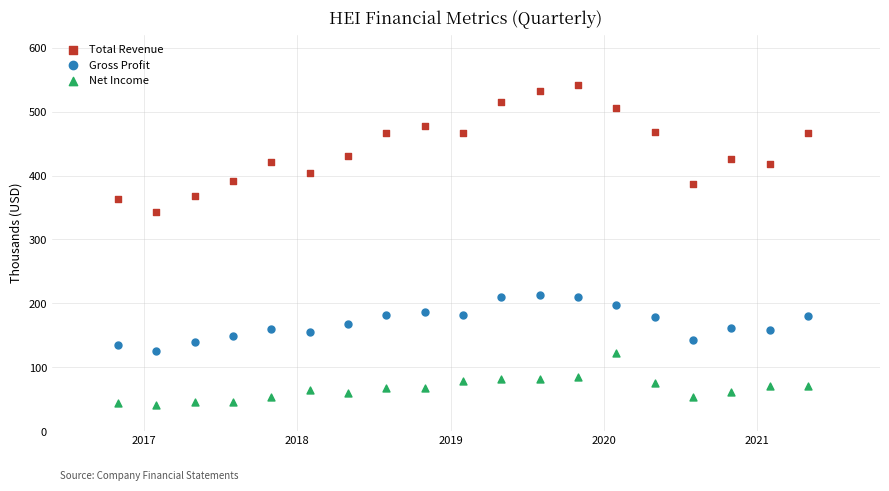

Across all data points, what is the range of X values (max minus min)?

4.5